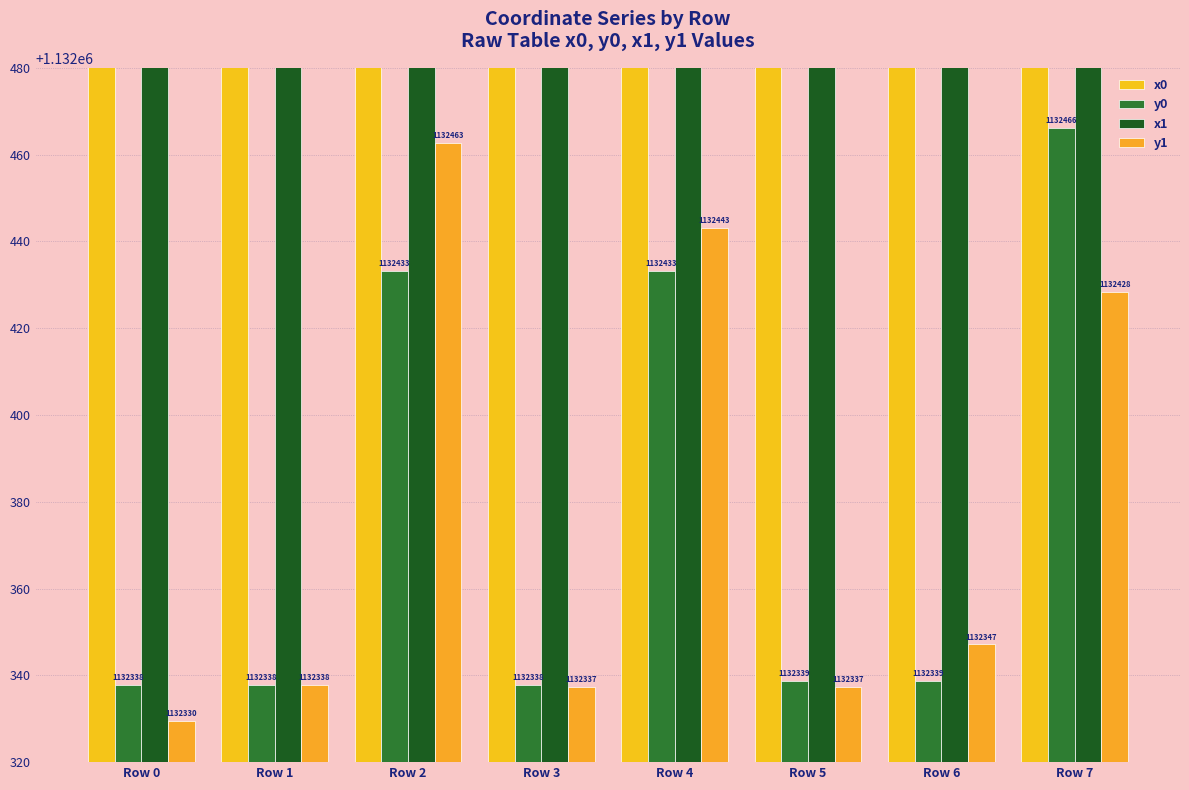

Between Row 4 and Row 5, which series saw the biggest shift?

y1